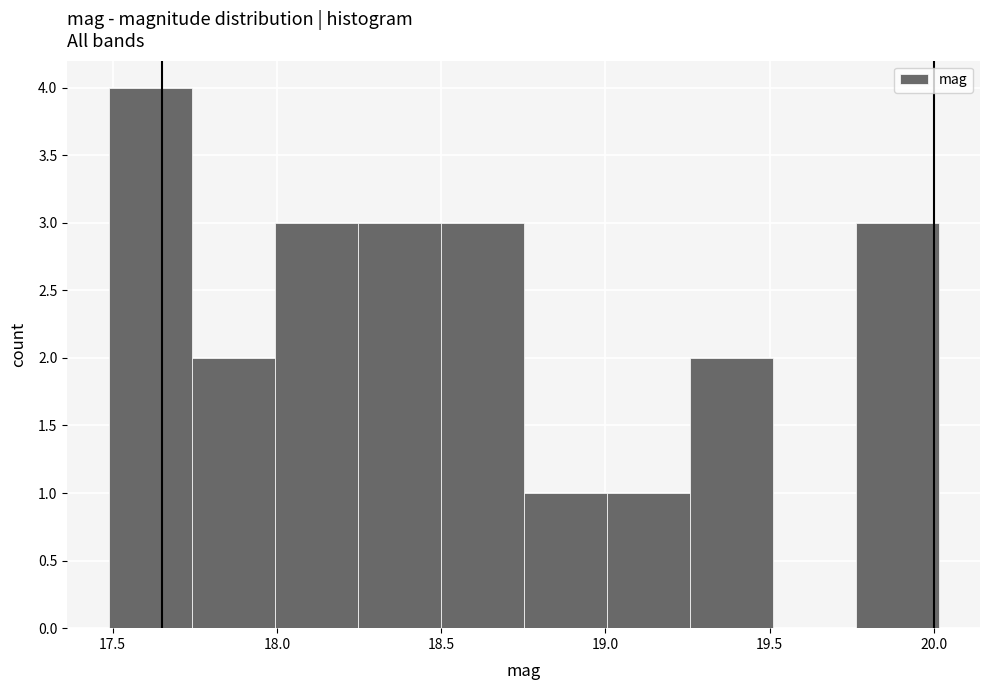

Reading left to right, transcribe this chart: for each bar, give the range it covers on the x-axis and its height. Neither the bar edges nor the heights are printed on the chart, so give them approximately, as read against the axes.

17.50 to 17.75: 4
17.75 to 18.00: 2
18.00 to 18.25: 3
18.25 to 18.50: 3
18.50 to 18.75: 3
18.75 to 19.00: 1
19.00 to 19.25: 1
19.25 to 19.50: 2
19.50 to 19.75: 0
19.75 to 20.00: 3